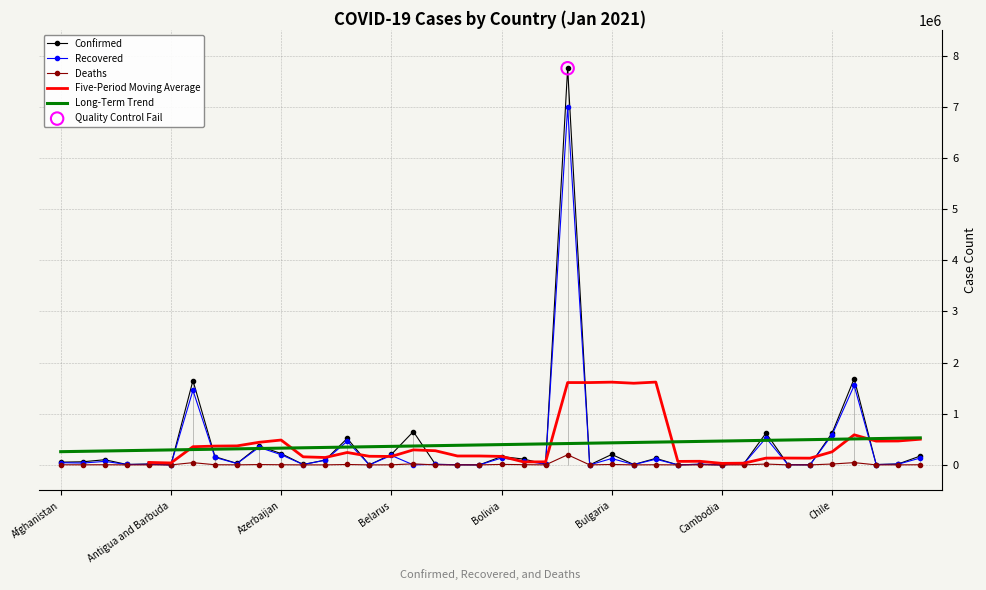

What is the maximum value for Deaths?

197732.0